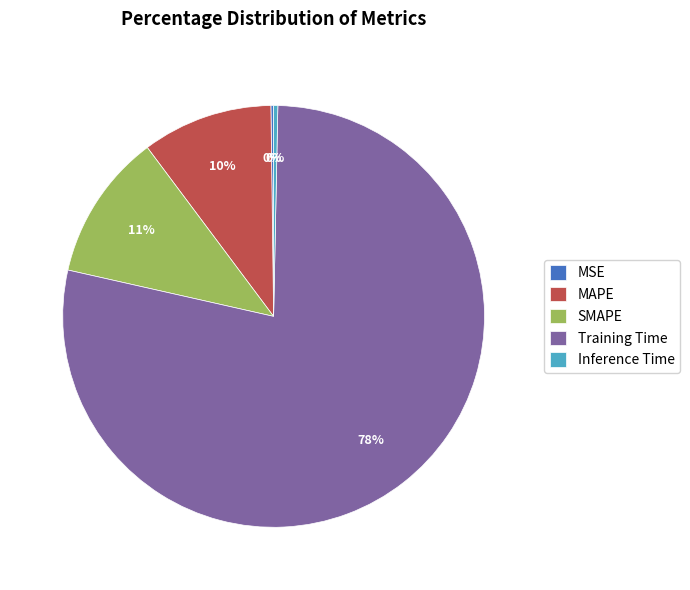

Which category has the biggest portion of the pie?

Training Time